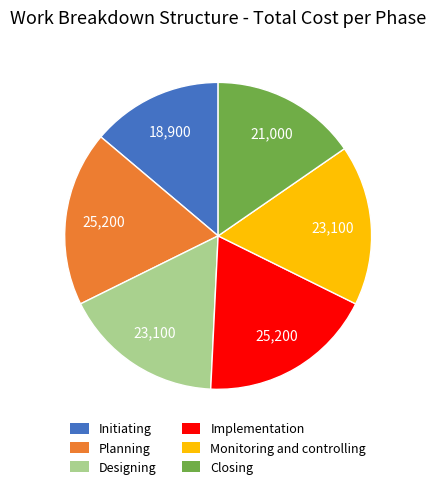

Count the number of slices in the pie.

6